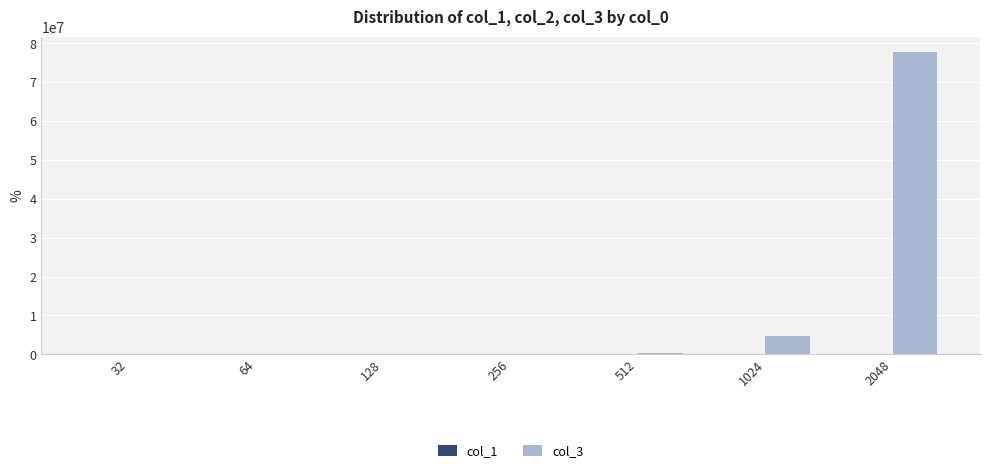

What is the greatest value displayed?

77830264.0